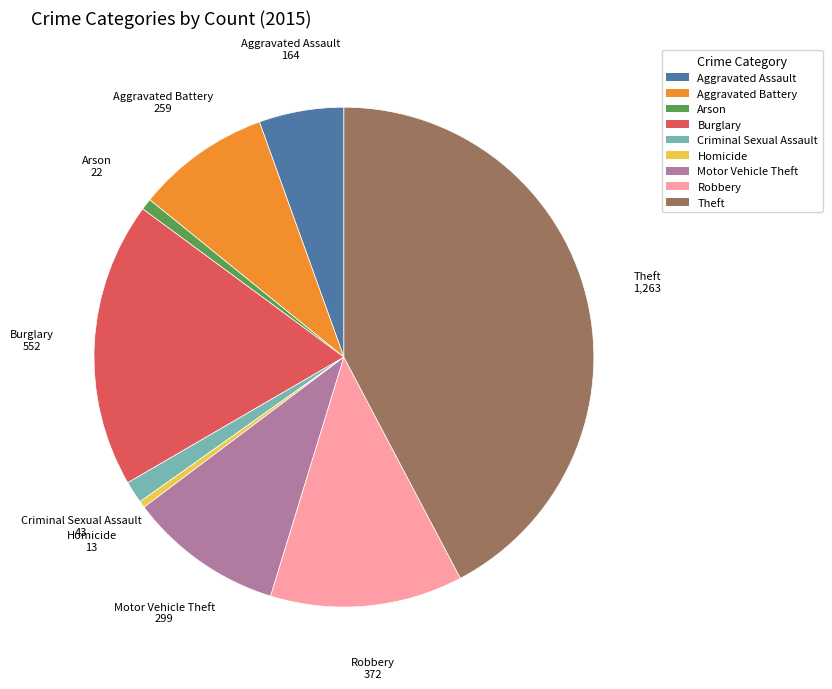

Do Theft and Arson together represent more than half of the pie?

No